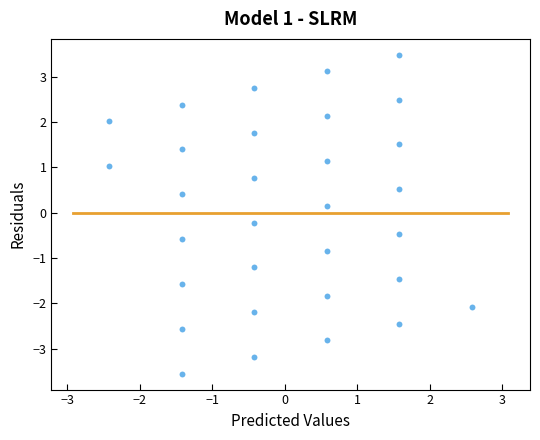

What is the range of Y values (max minus min)?

7.0